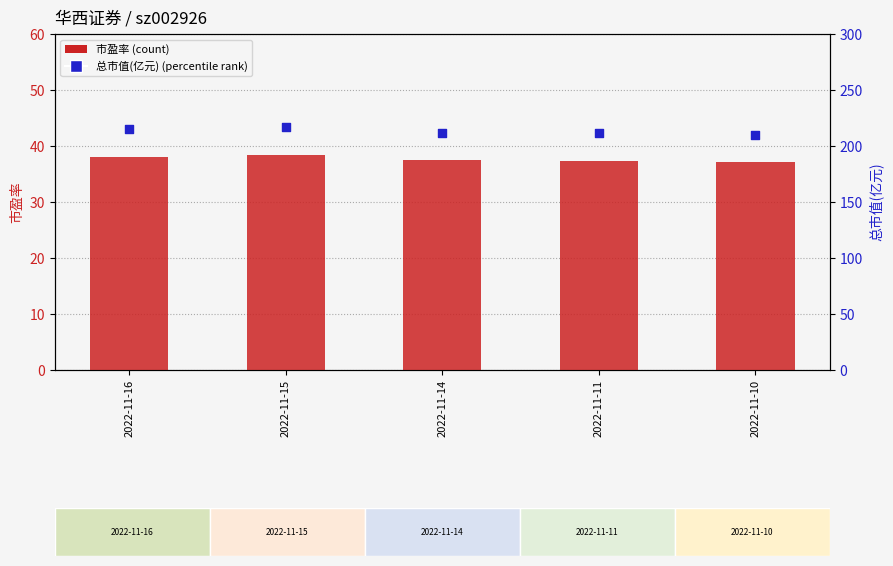

What is the total value across all series at 2022-11-10?

246.5